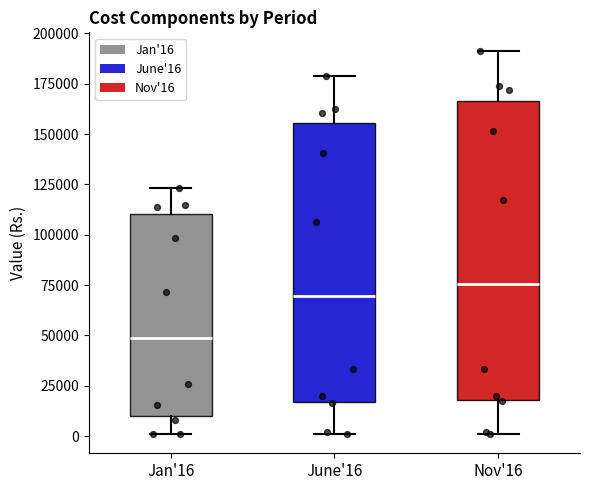

Reading left to right, transcribe this box plot: for each box, give where its median line is, the range the box spans, and where its two whiskers end, as read against the y-axis. The values are not printed on the chart, so give them approximately, as read against the axis.

Jan'16: median 50000, box 10000 to 110000, whiskers 0 to 125000
June'16: median 70000, box 15000 to 155000, whiskers 0 to 180000
Nov'16: median 75000, box 20000 to 165000, whiskers 0 to 190000